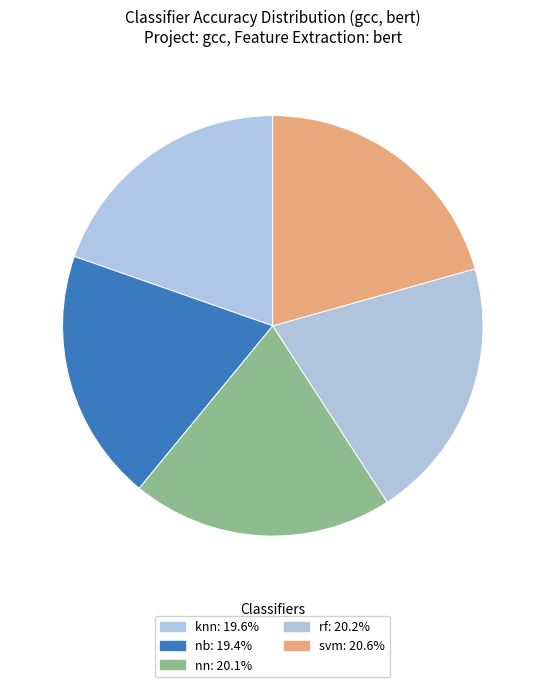

How many segments does this pie chart have?

5